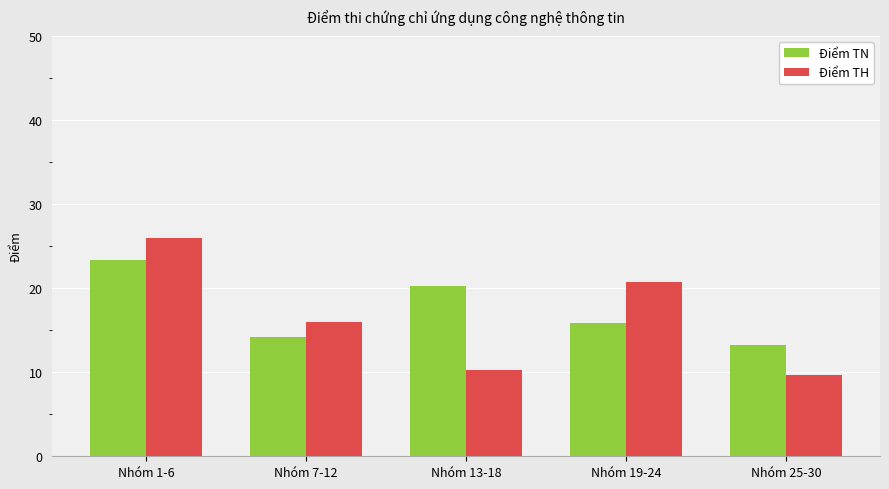

What is the difference between the maximum and minimum values in the Điểm TN series?

10.1